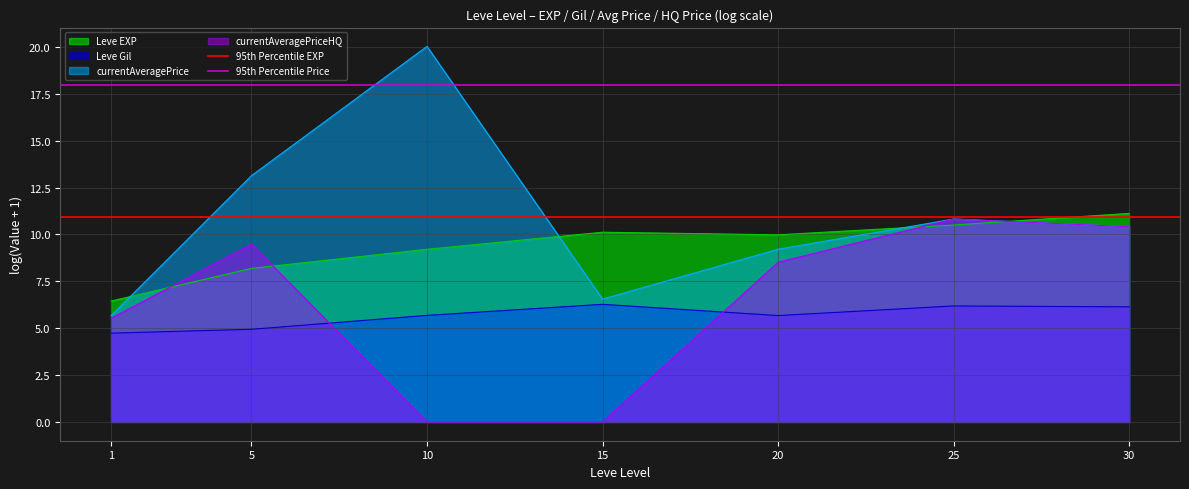

Read the currentAveragePrice value at 15.

6.6